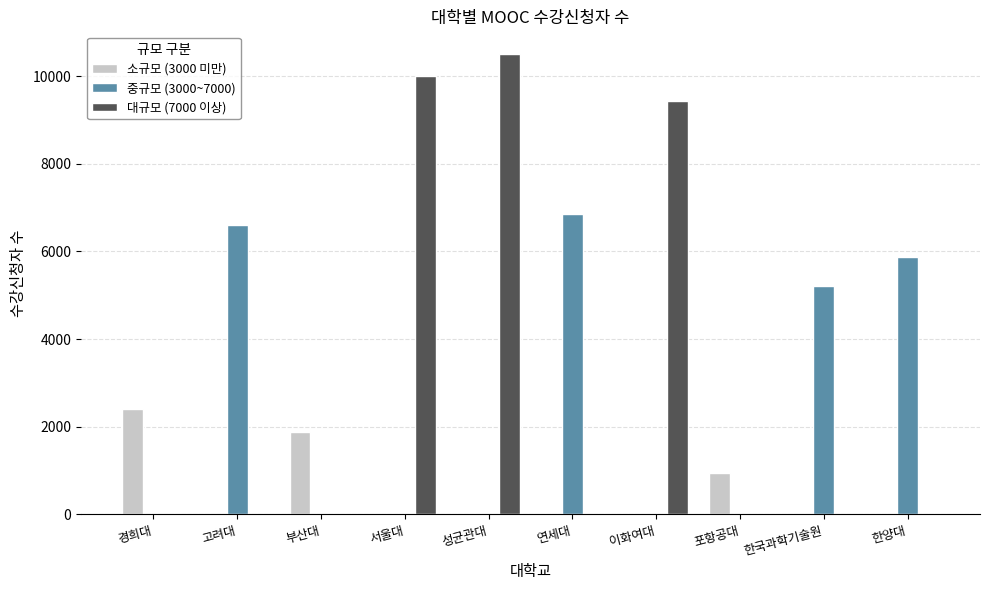

Which series has the widest spread of values?

대규모 (7000 이상)